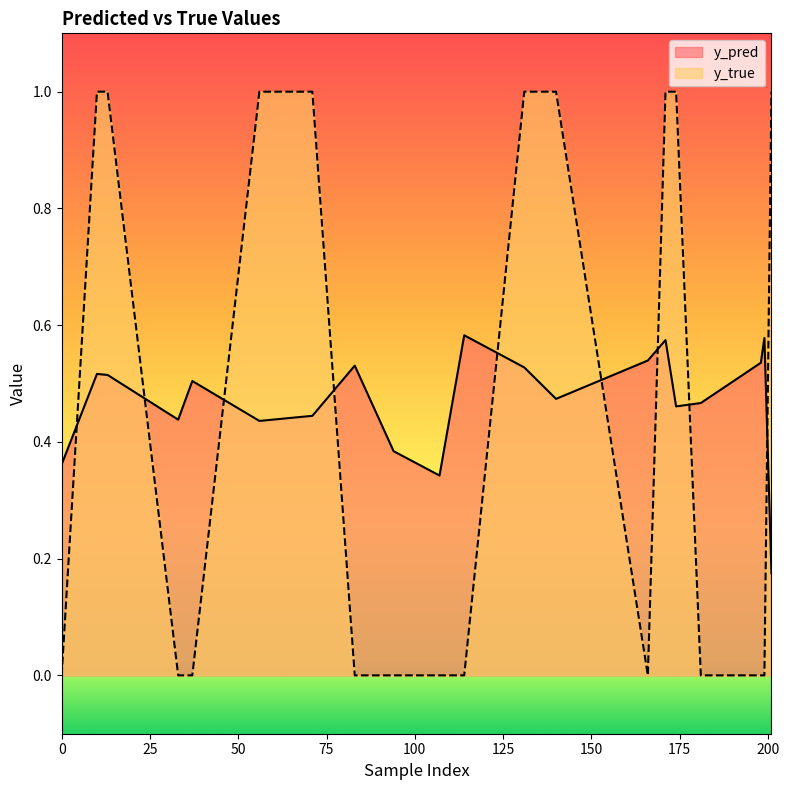

At which label is y_pred closest to 0?

201